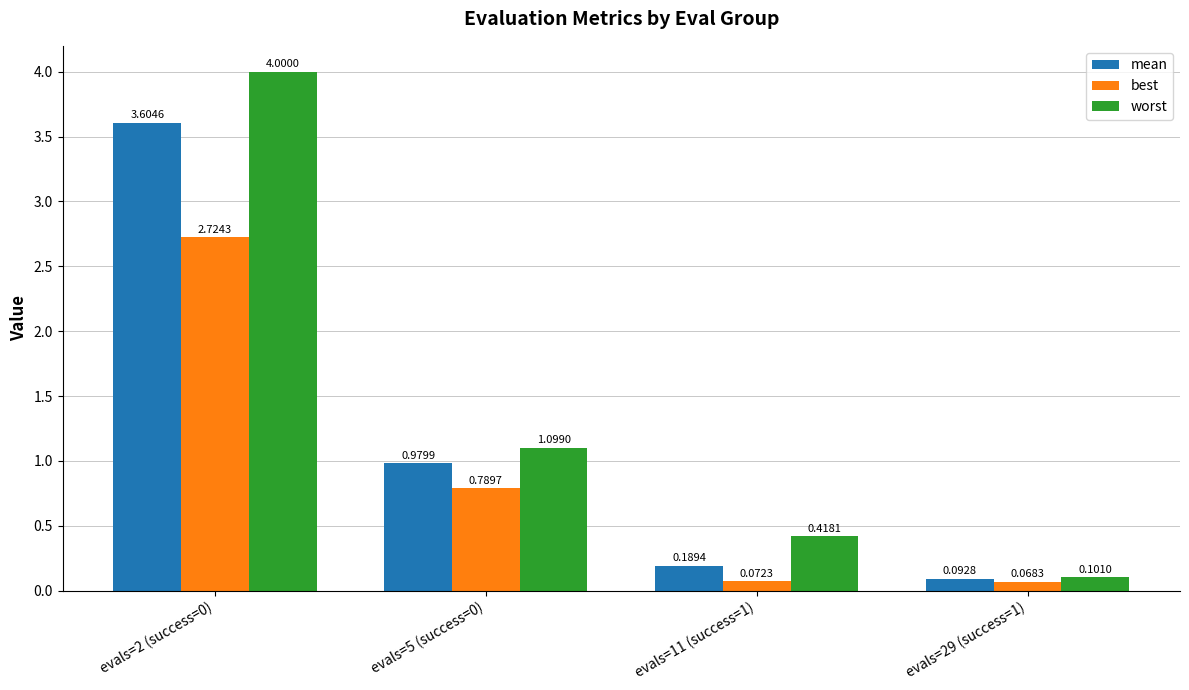

Is the value of worst at evals=29 (success=1) greater than the value of best at evals=11 (success=1)?

Yes